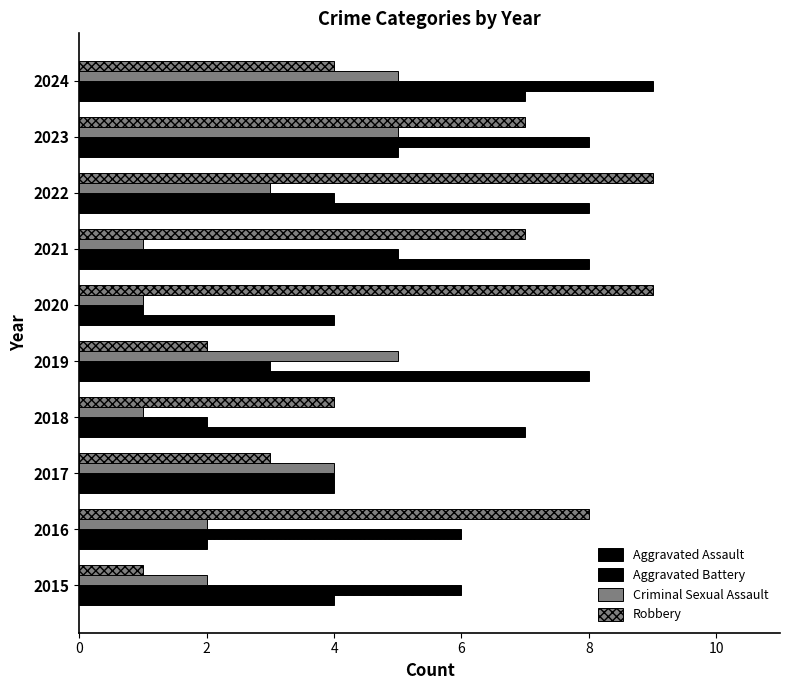

How many series are shown in this chart?

4